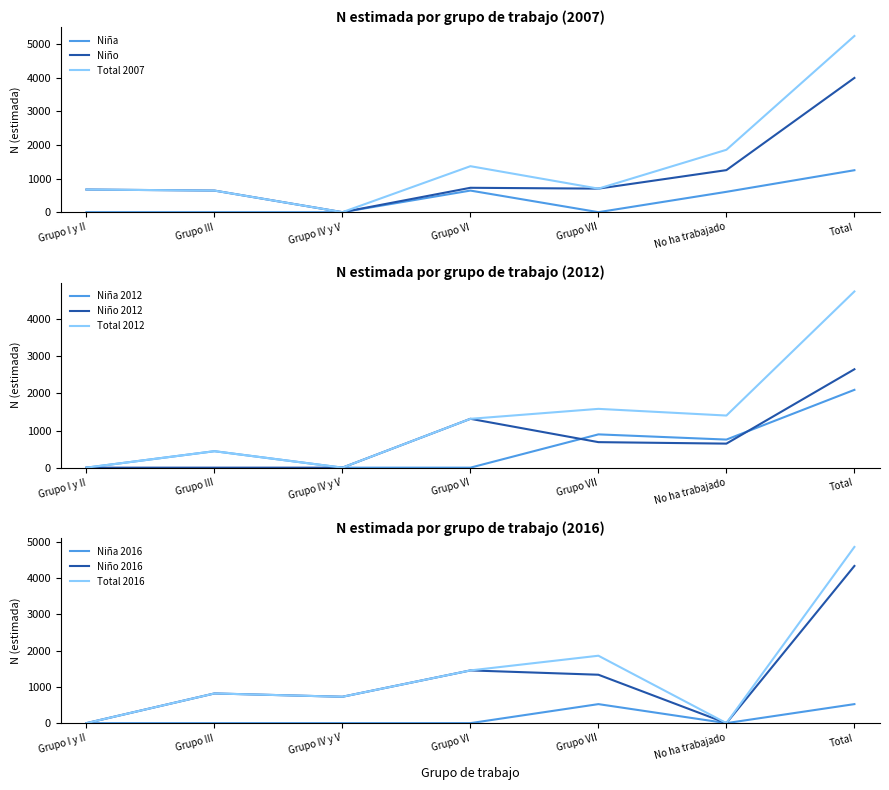

Does the chart have visible grid lines?

No